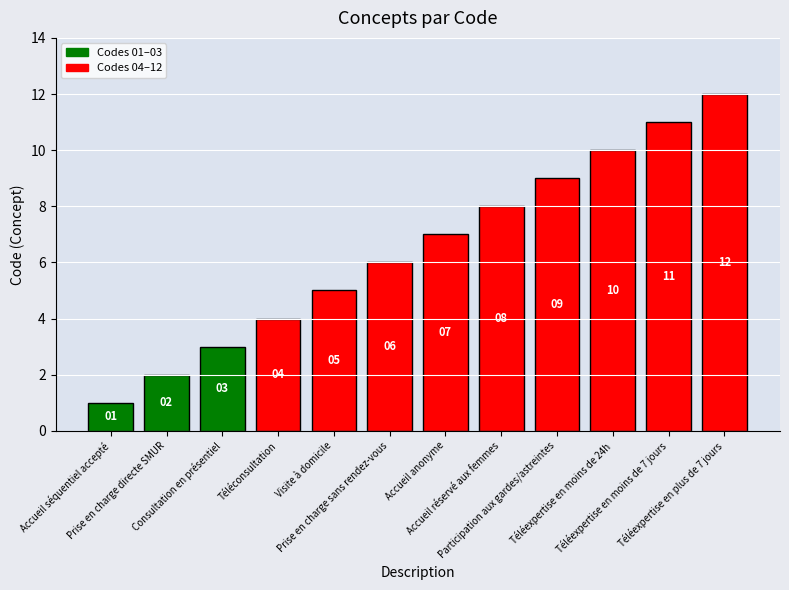

What is the label of the 9th bar from the right?

Téléconsultation